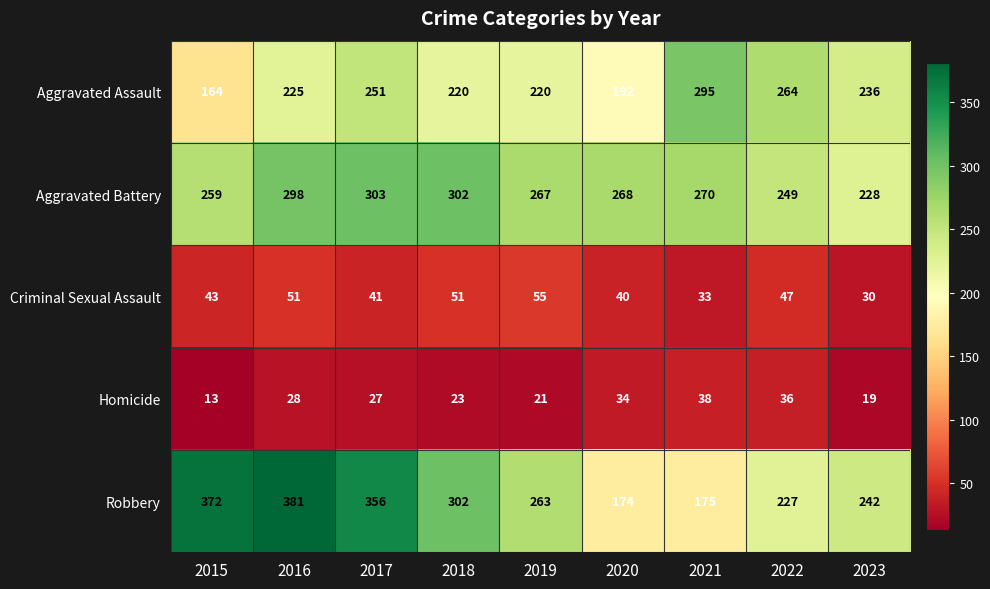

At which category does the chart reach its minimum across all series?

2015